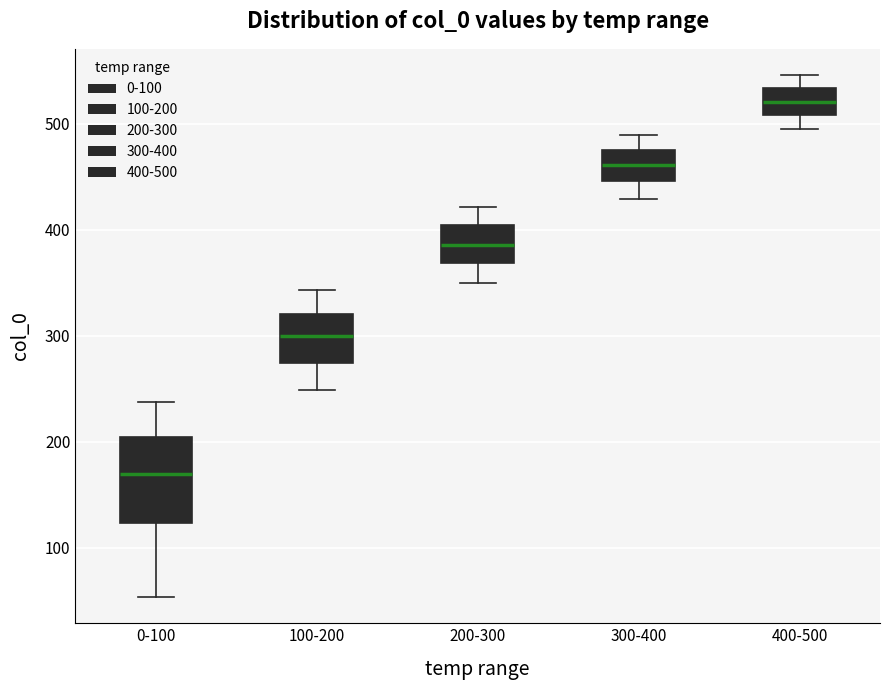

Reading left to right, read every box against the y-axis: the position of its median line, the range the box covers, and the ends of its whiskers. The values are not printed on the chart, so give them approximately, as read against the axis.

0-100: median 170, box 120 to 200, whiskers 50 to 240
100-200: median 300, box 270 to 320, whiskers 250 to 340
200-300: median 390, box 370 to 400, whiskers 350 to 420
300-400: median 460, box 450 to 480, whiskers 430 to 490
400-500: median 520, box 510 to 530, whiskers 490 to 550